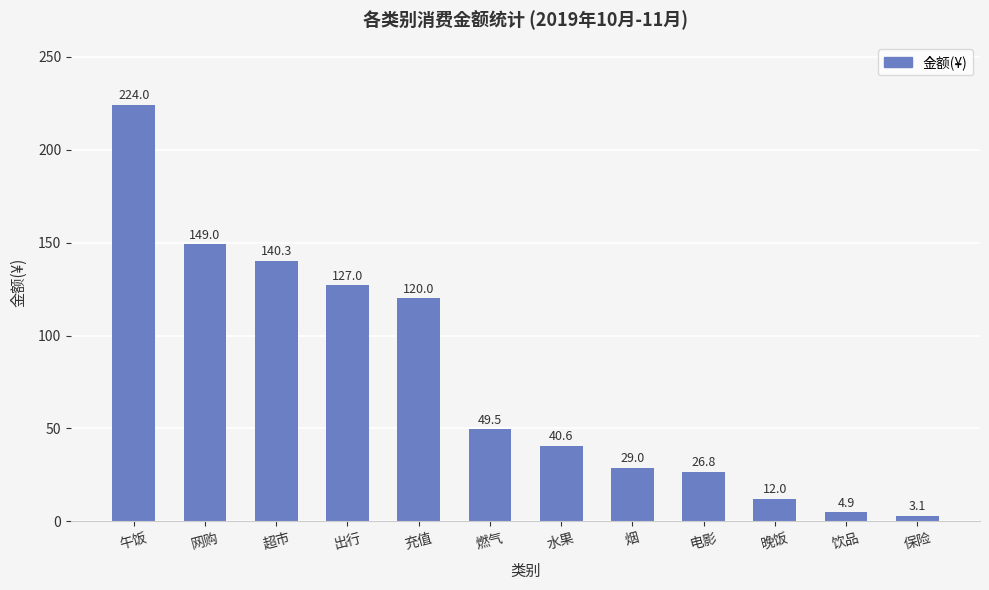

Reading left to right, list all the values displayed in this chart.

午饭=224.0	网购=149.0	超市=140.3	出行=127.0	充值=120.0	燃气=49.5	水果=40.6	烟=29.0	电影=26.8	晚饭=12.0	饮品=4.9	保险=3.1